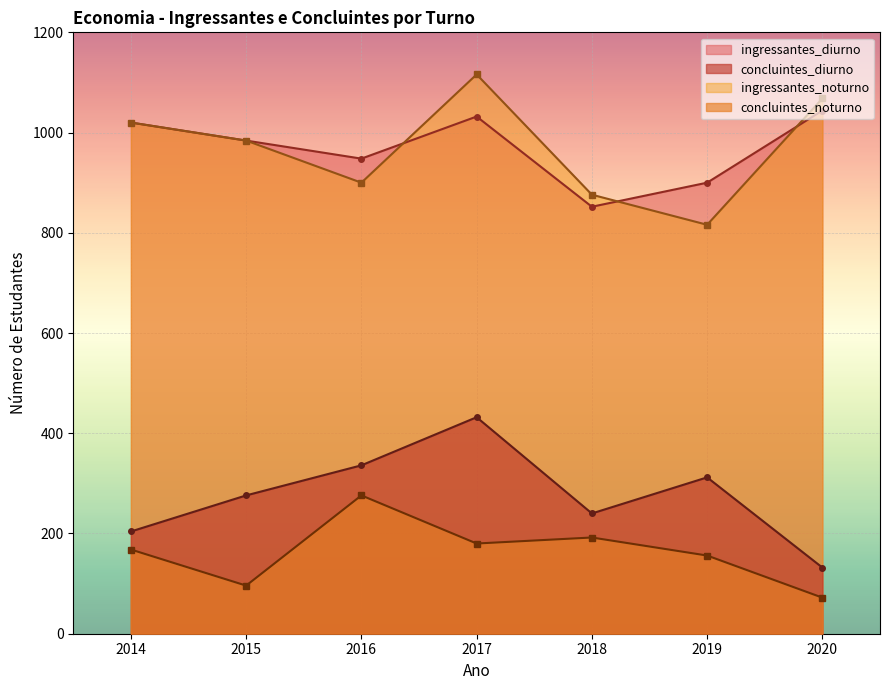

What is the average value of the concluintes_noturno series?

163